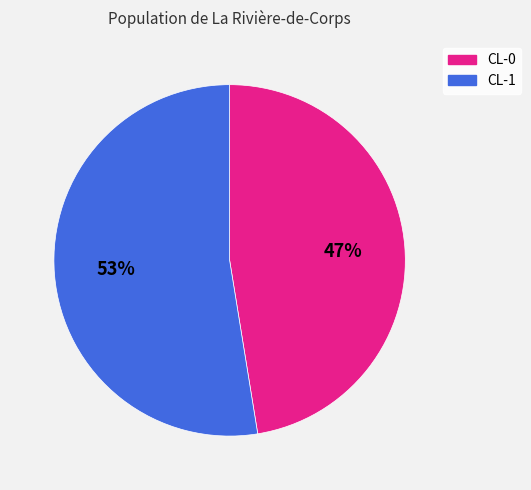

Is there any slice that represents more than half of the pie?

Yes